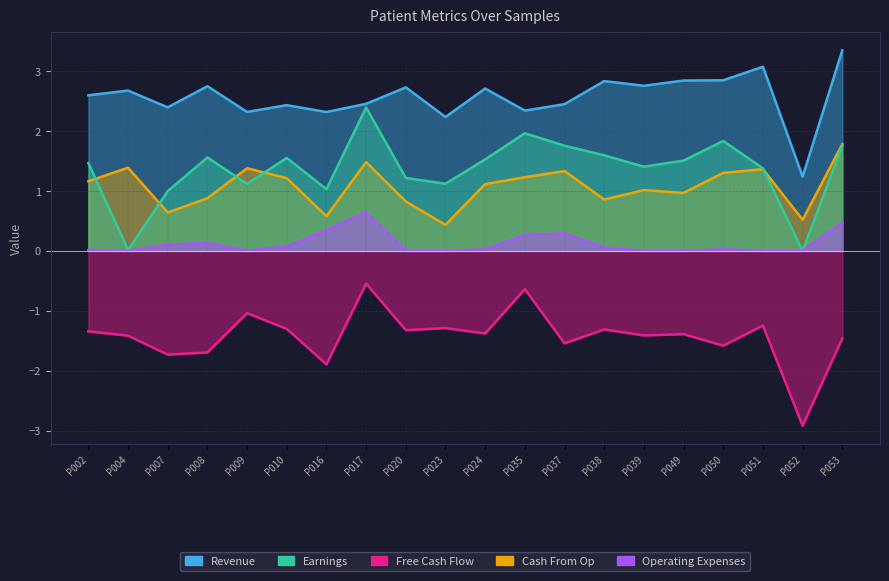

At P004, list the series in order from smallest to largest.

Free Cash Flow, Operating Expenses, Earnings, Cash From Op, Revenue